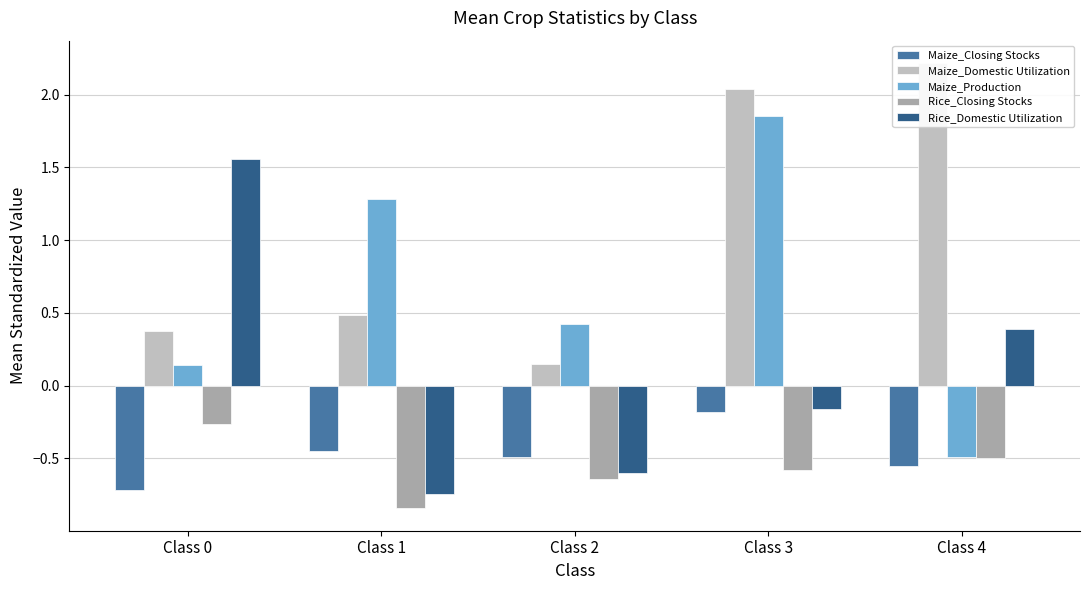

What is the difference between the highest and lowest values at Class 2?

1.1